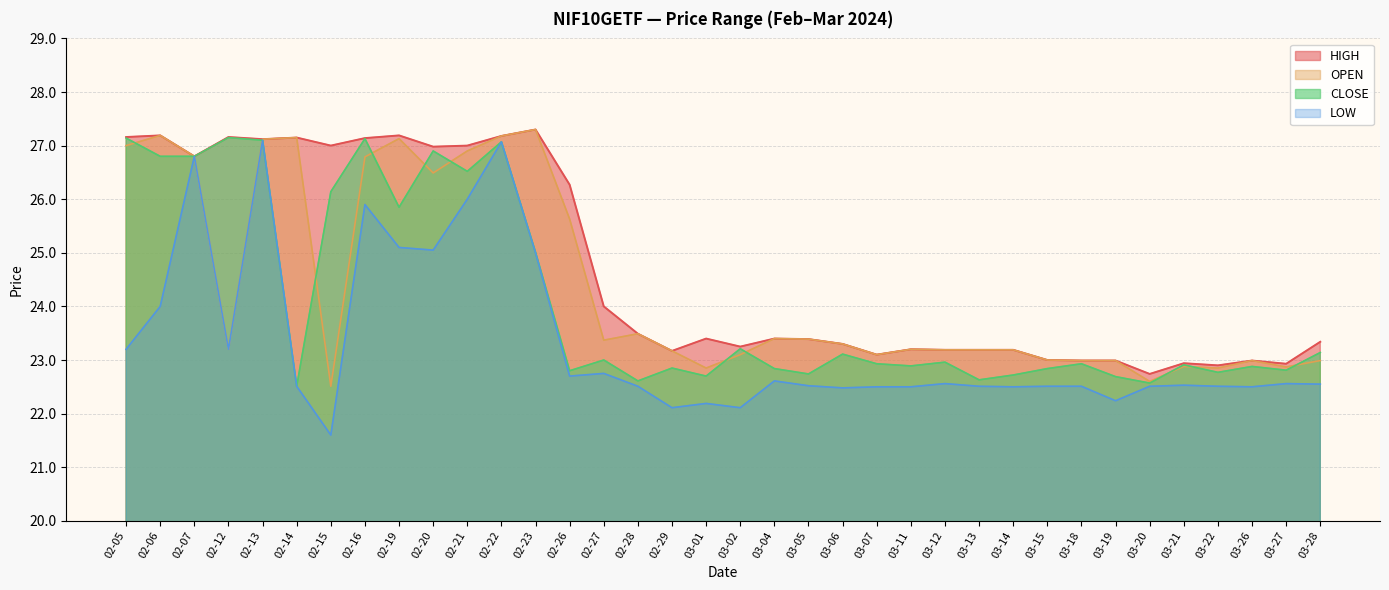

Reading left to right, transcribe all the data shown in this chart.

HIGH: 02-05=27.2	02-06=27.2	02-07=26.8	02-12=27.2	02-13=27.1	02-14=27.1	02-15=27.0	02-16=27.1	02-19=27.2	02-20=27.0	02-21=27.0	02-22=27.2	02-23=27.3	02-26=26.3	02-27=24.0	02-28=23.5	02-29=23.2	03-01=23.4	03-02=23.2	03-04=23.4	03-05=23.4	03-06=23.3	03-07=23.1	03-11=23.2	03-12=23.2	03-13=23.2	03-14=23.2	03-15=23.0	03-18=23.0	03-19=23.0	03-20=22.7	03-21=22.9	03-22=22.9	03-26=23.0	03-27=22.9	03-28=23.3
LOW: 02-05=23.2	02-06=24.0	02-07=26.8	02-12=23.2	02-13=27.1	02-14=22.5	02-15=21.6	02-16=25.9	02-19=25.1	02-20=25.1	02-21=26.0	02-22=27.1	02-23=25.0	02-26=22.7	02-27=22.8	02-28=22.5	02-29=22.1	03-01=22.2	03-02=22.1	03-04=22.6	03-05=22.5	03-06=22.5	03-07=22.5	03-11=22.5	03-12=22.6	03-13=22.5	03-14=22.5	03-15=22.5	03-18=22.5	03-19=22.2	03-20=22.5	03-21=22.5	03-22=22.5	03-26=22.5	03-27=22.6	03-28=22.6
OPEN: 02-05=27.0	02-06=27.2	02-07=26.8	02-12=23.2	02-13=27.1	02-14=27.1	02-15=22.5	02-16=26.8	02-19=27.1	02-20=26.5	02-21=26.9	02-22=27.2	02-23=27.3	02-26=25.6	02-27=23.4	02-28=23.5	02-29=23.2	03-01=22.9	03-02=23.1	03-04=23.4	03-05=23.4	03-06=23.3	03-07=23.1	03-11=23.2	03-12=23.2	03-13=23.2	03-14=23.2	03-15=23.0	03-18=23.0	03-19=23.0	03-20=22.6	03-21=22.9	03-22=22.9	03-26=23.0	03-27=22.9	03-28=23.0
CLOSE: 02-05=27.1	02-06=26.8	02-07=26.8	02-12=27.1	02-13=27.1	02-14=22.5	02-15=26.1	02-16=27.1	02-19=25.9	02-20=26.9	02-21=26.5	02-22=27.1	02-23=25.0	02-26=22.8	02-27=23.0	02-28=22.6	02-29=22.9	03-01=22.7	03-02=23.2	03-04=22.8	03-05=22.7	03-06=23.1	03-07=22.9	03-11=22.9	03-12=23.0	03-13=22.6	03-14=22.7	03-15=22.8	03-18=22.9	03-19=22.7	03-20=22.6	03-21=22.9	03-22=22.8	03-26=22.9	03-27=22.8	03-28=23.1